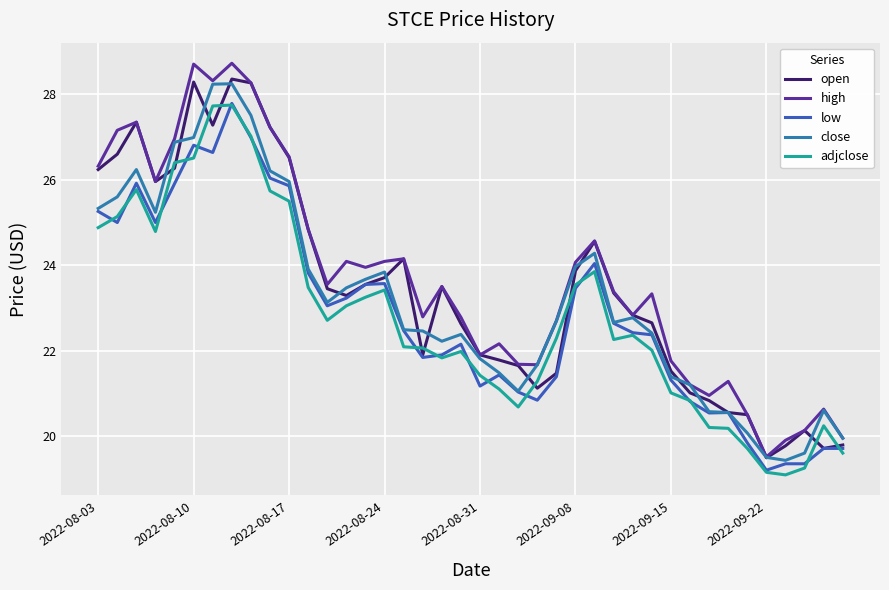

True or false: close and adjclose intersect in this chart.

False